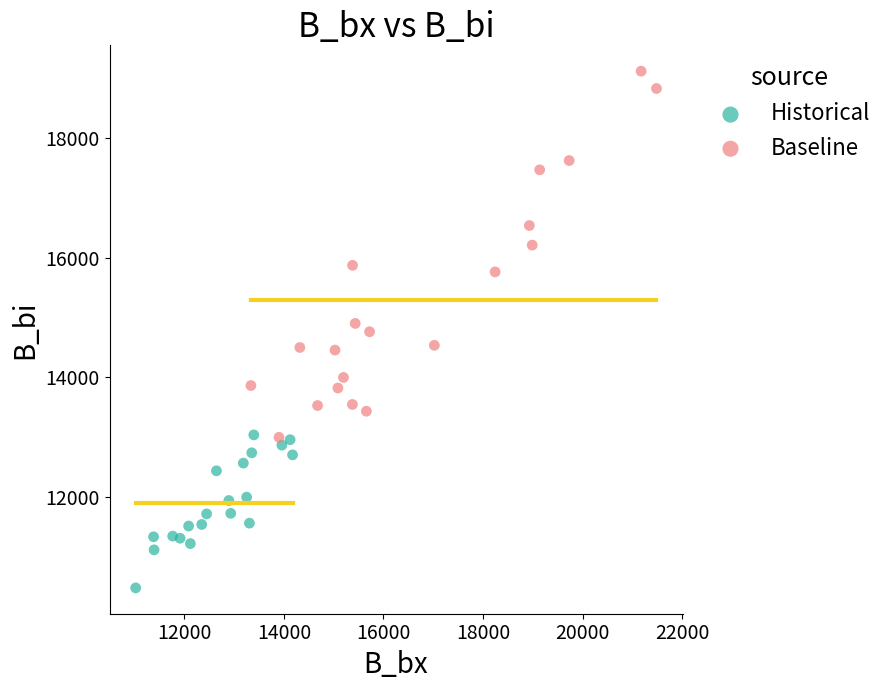

Which series has the widest spread of Y values?

Baseline